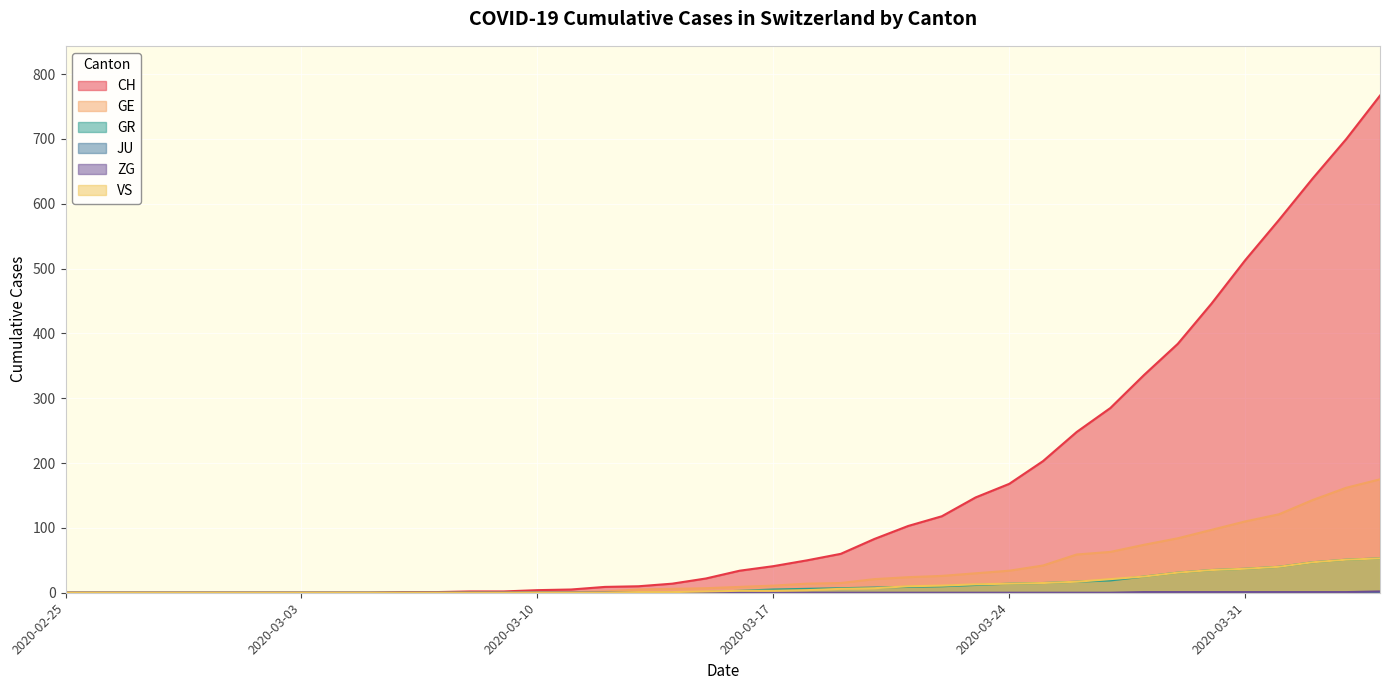

Which series has the largest range (max minus min)?

CH